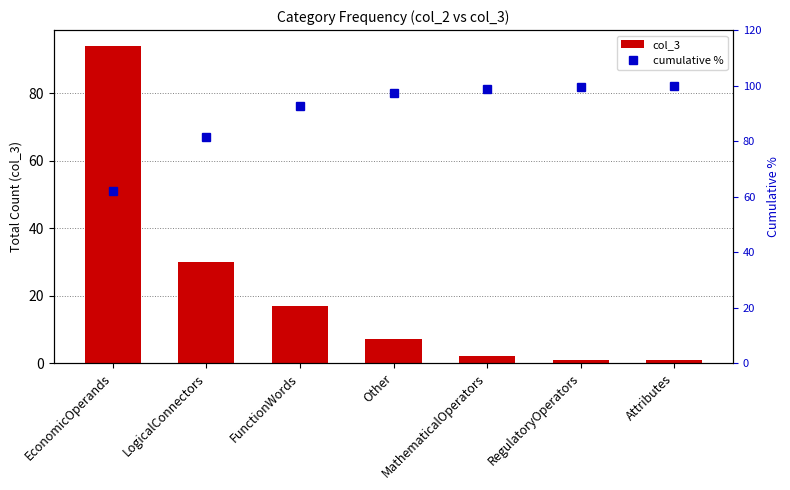

How many values in the col_3 series are below 7?

3